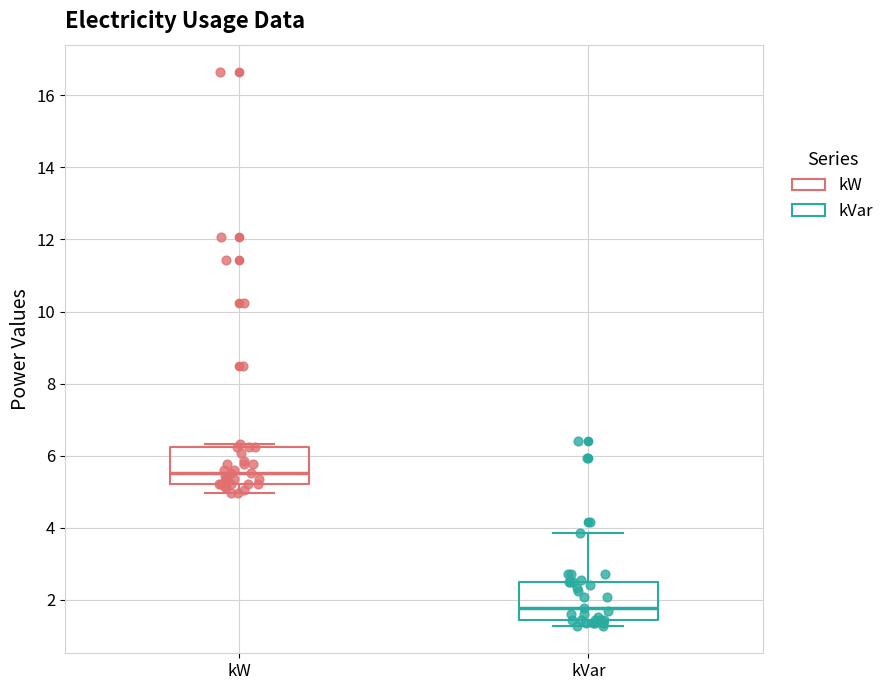

Which box's median line is the lowest?

kVar